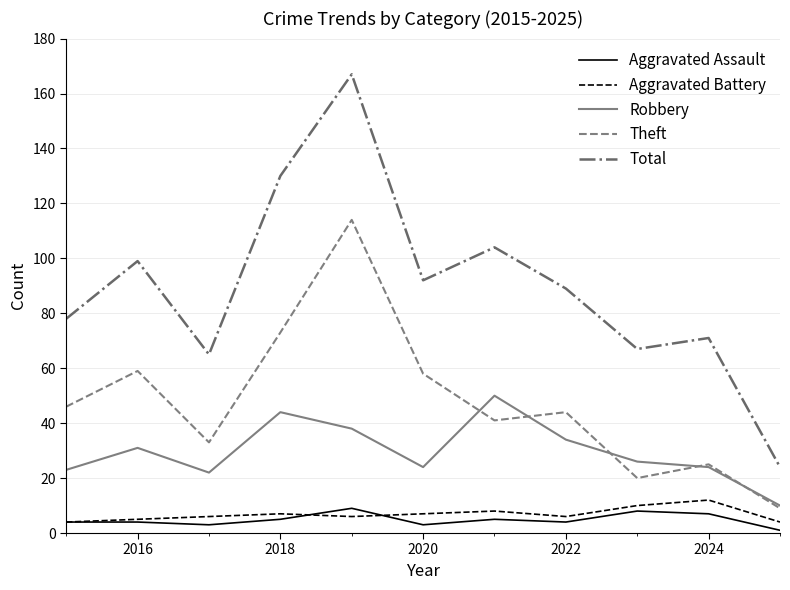

What is the maximum value shown in the chart?

167